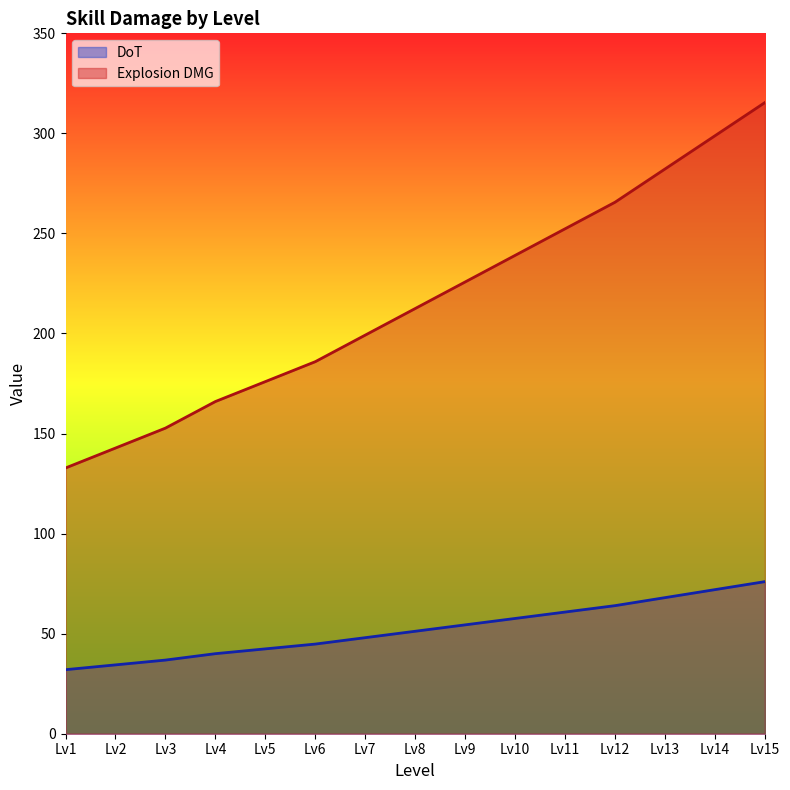

True or false: Explosion DMG has more than 0 points higher than both neighbors.

False